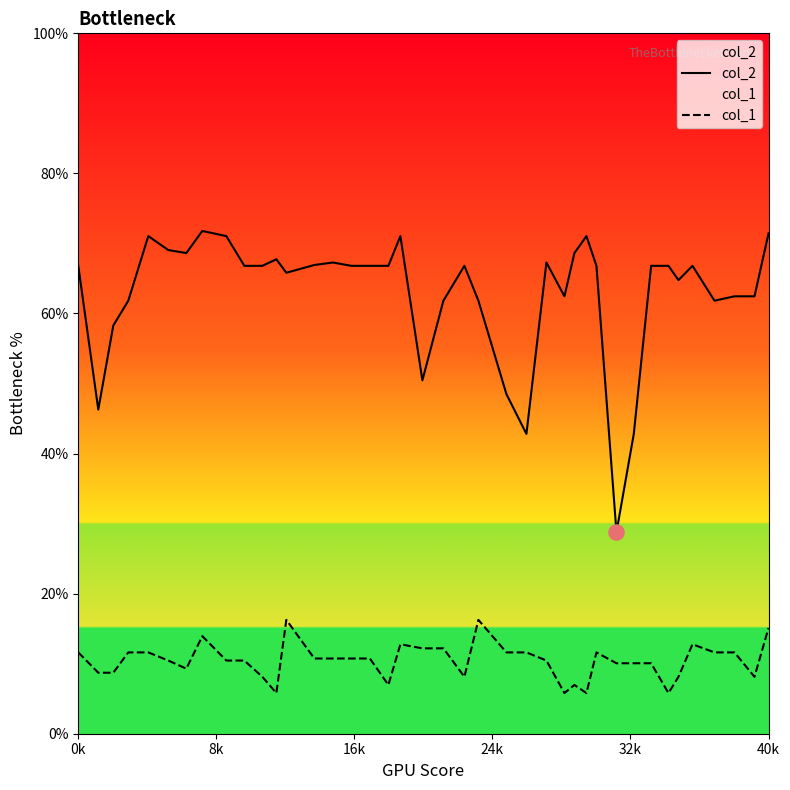

Which series reaches the maximum Y coordinate?

col_2